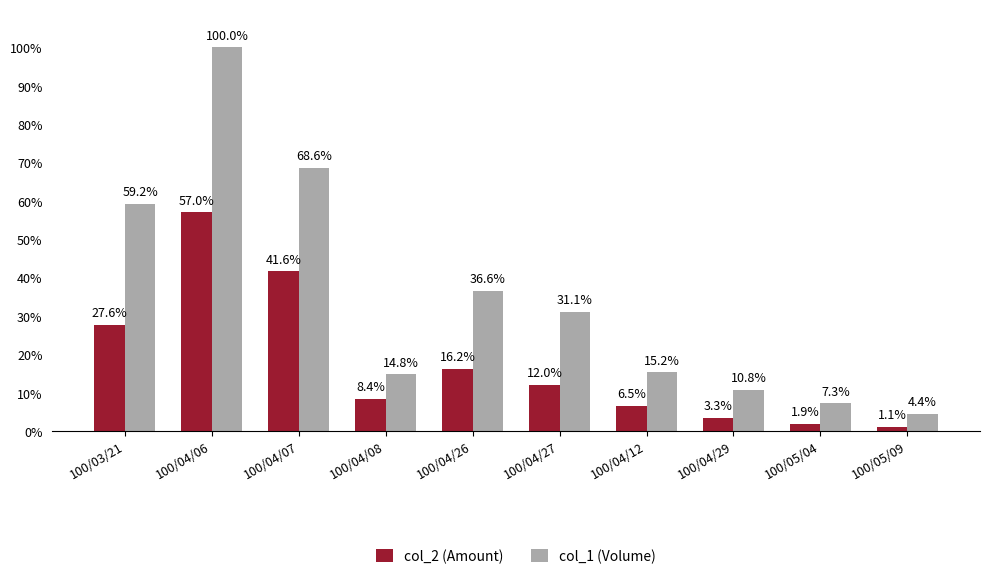

Which series has the largest total across all categories?

col_1 (Volume)